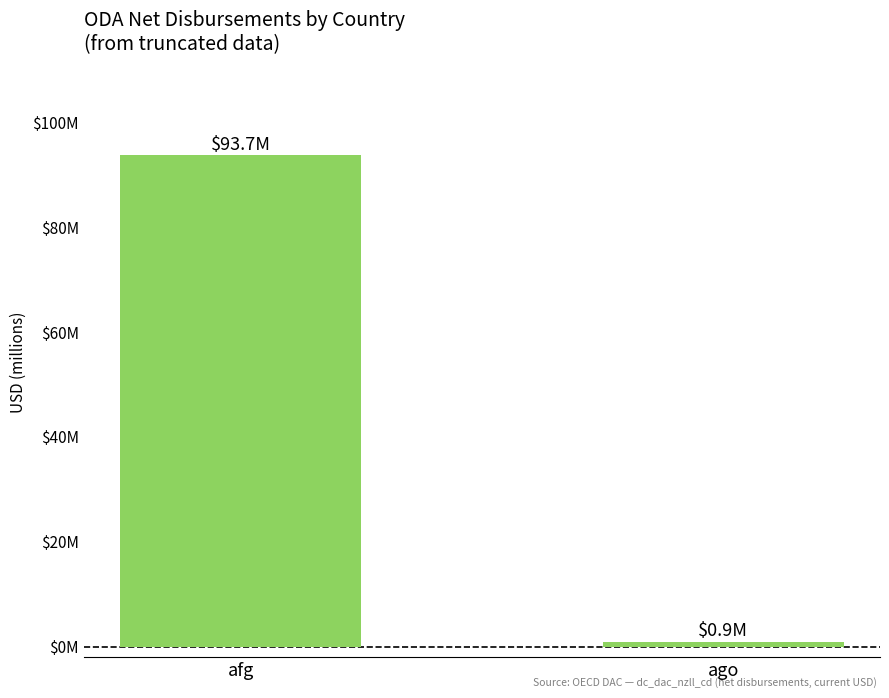

What is the average value?

47.3